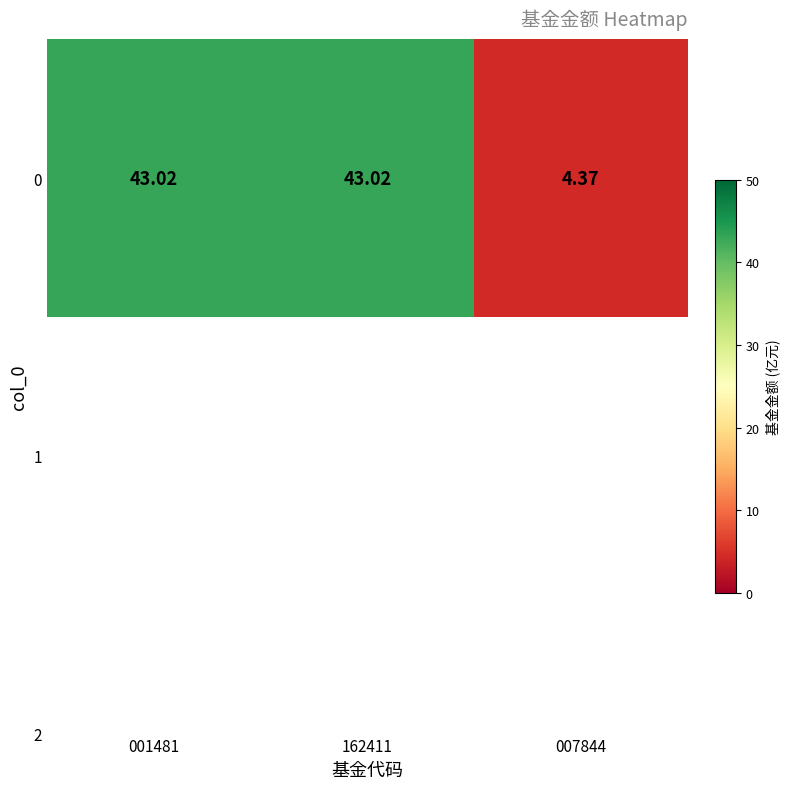

Reading left to right, extract all data points from this chart.

43.0	43.0	4.4